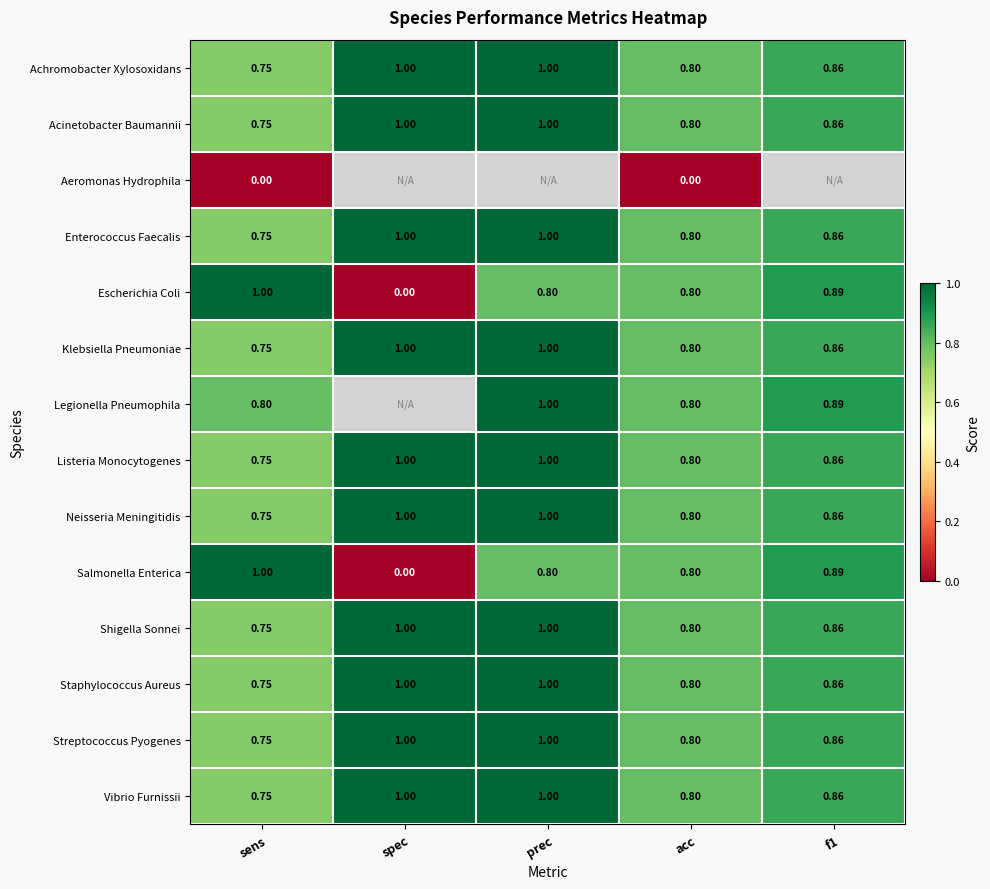

What is the difference between the maximum and second lowest values in the Staphylococcus Aureus series?

0.2